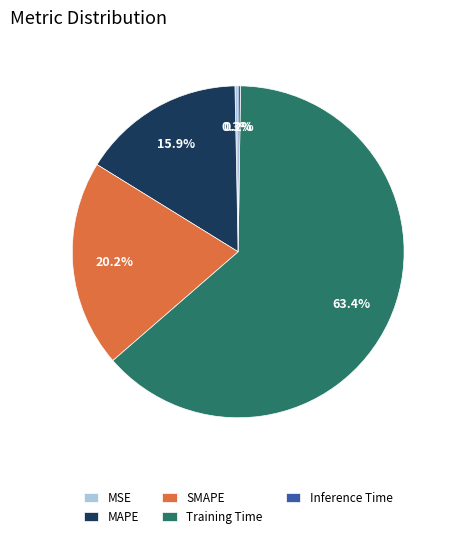

Combined, what portion of the pie is SMAPE and MSE?

20.5%